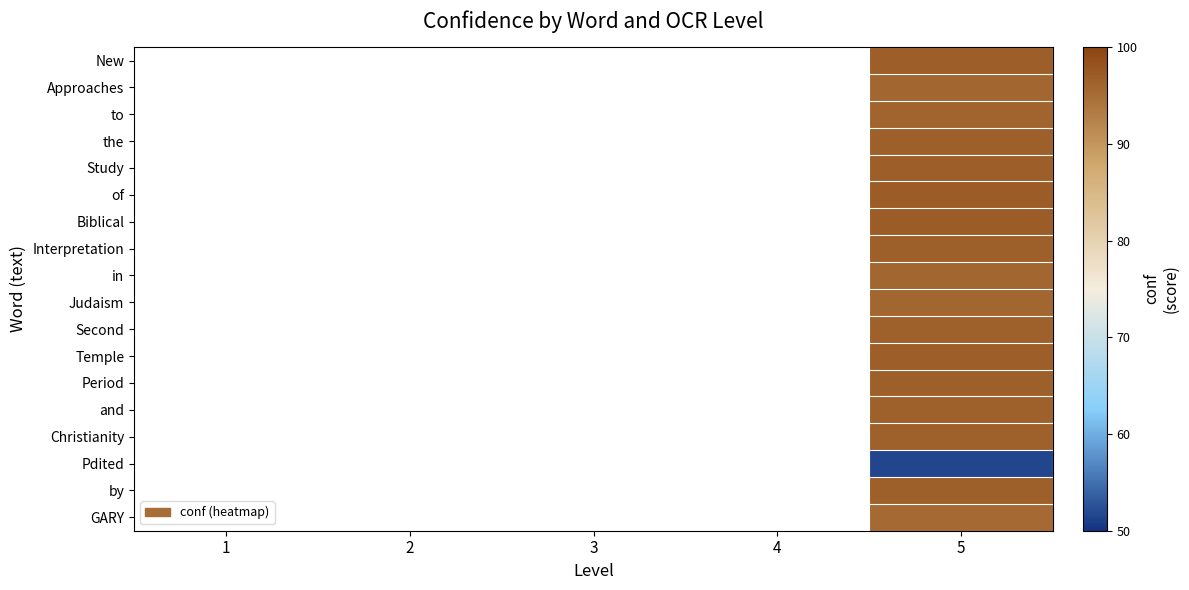

What is the maximum value shown in the chart?

97.0